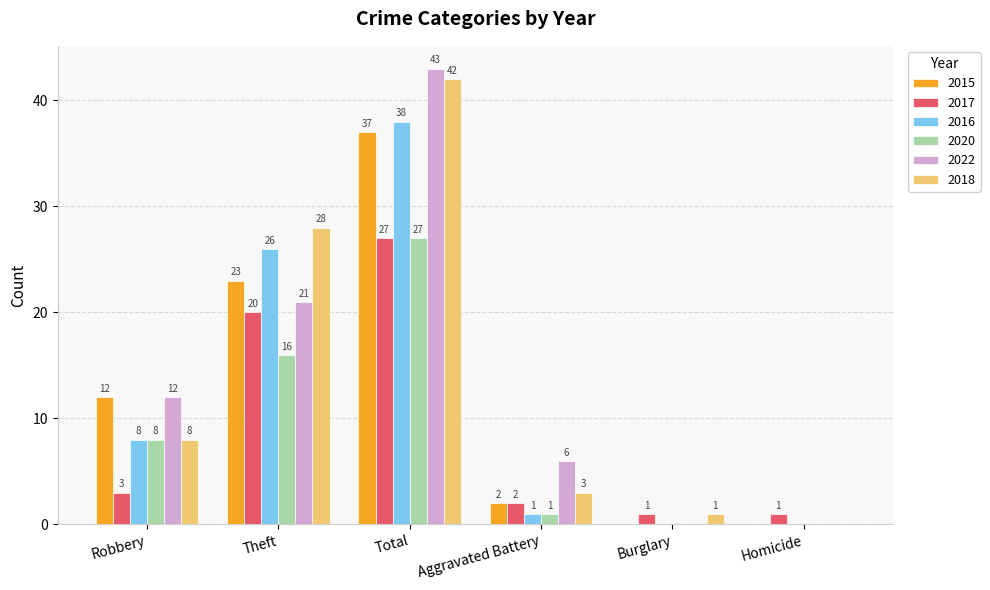

What is the total value across all series at Robbery?

51